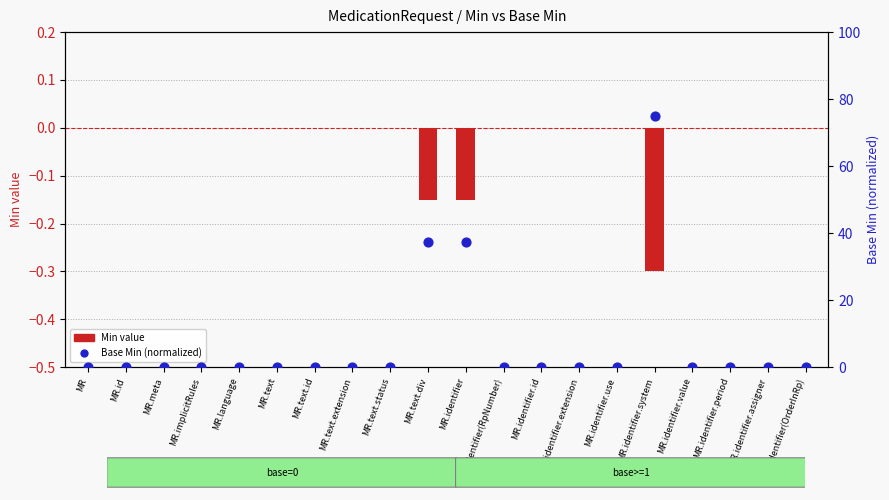

At which category is the sum across all series the highest?

MR.identifier.system